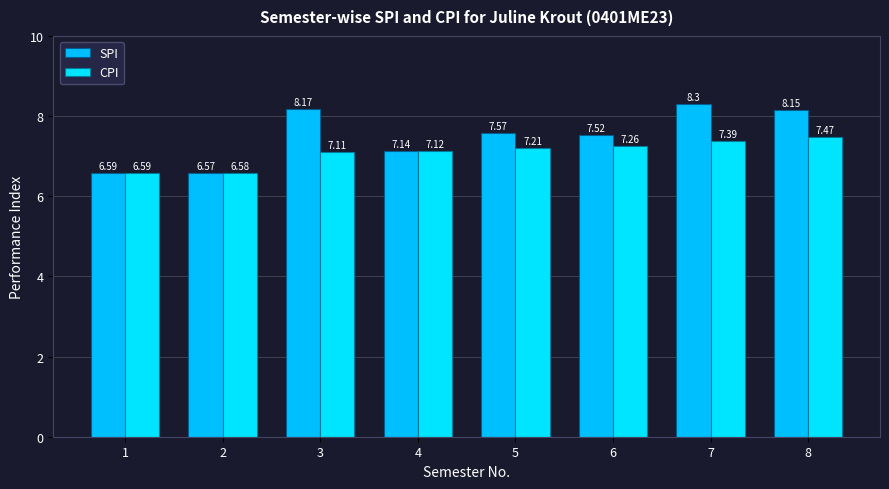

Count the number of categories in the chart.

8